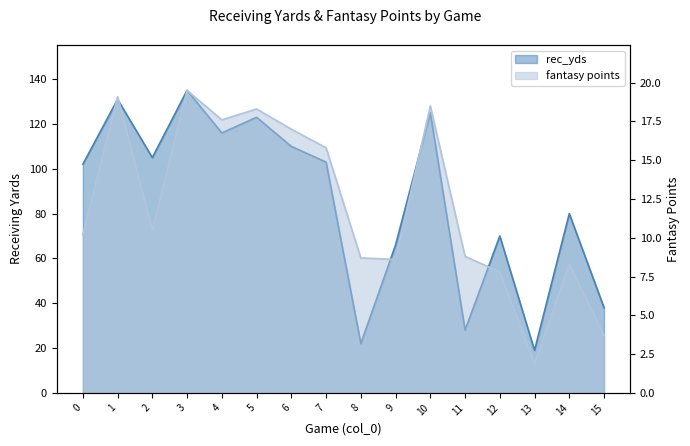

How many values in the fantasy points series exceed 10?

9